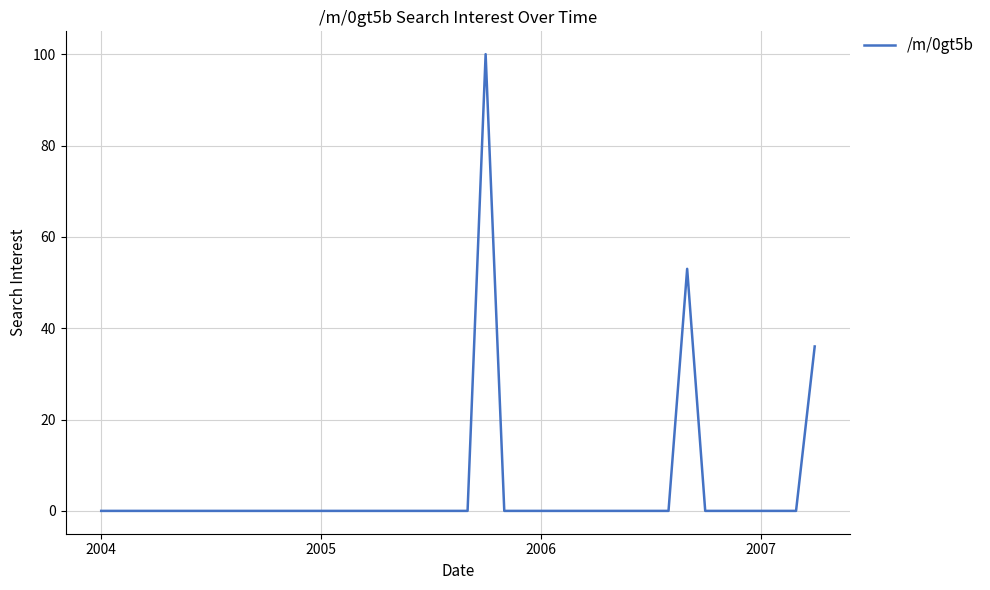

What is the greatest value displayed?

100